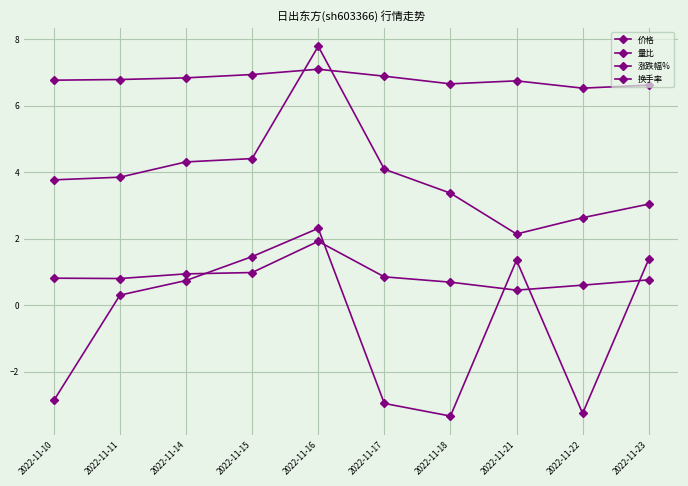

Which category has the lowest value in the 换手率 series?

2022-11-21